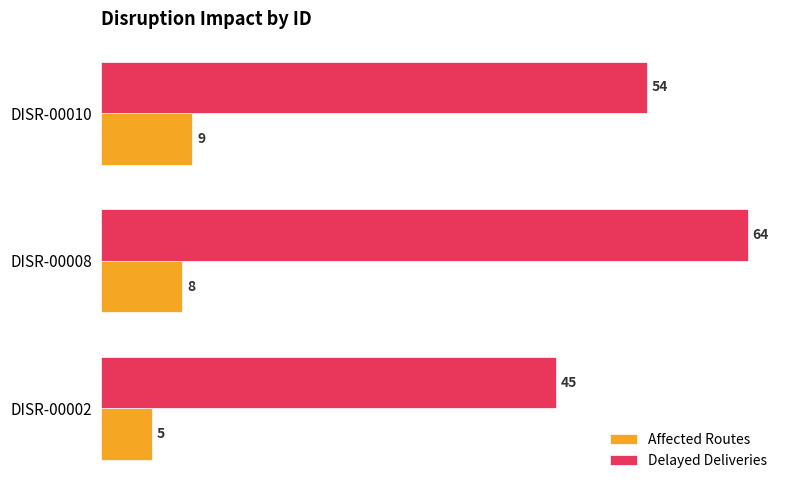

What is the total value across all series at DISR-00002?

50